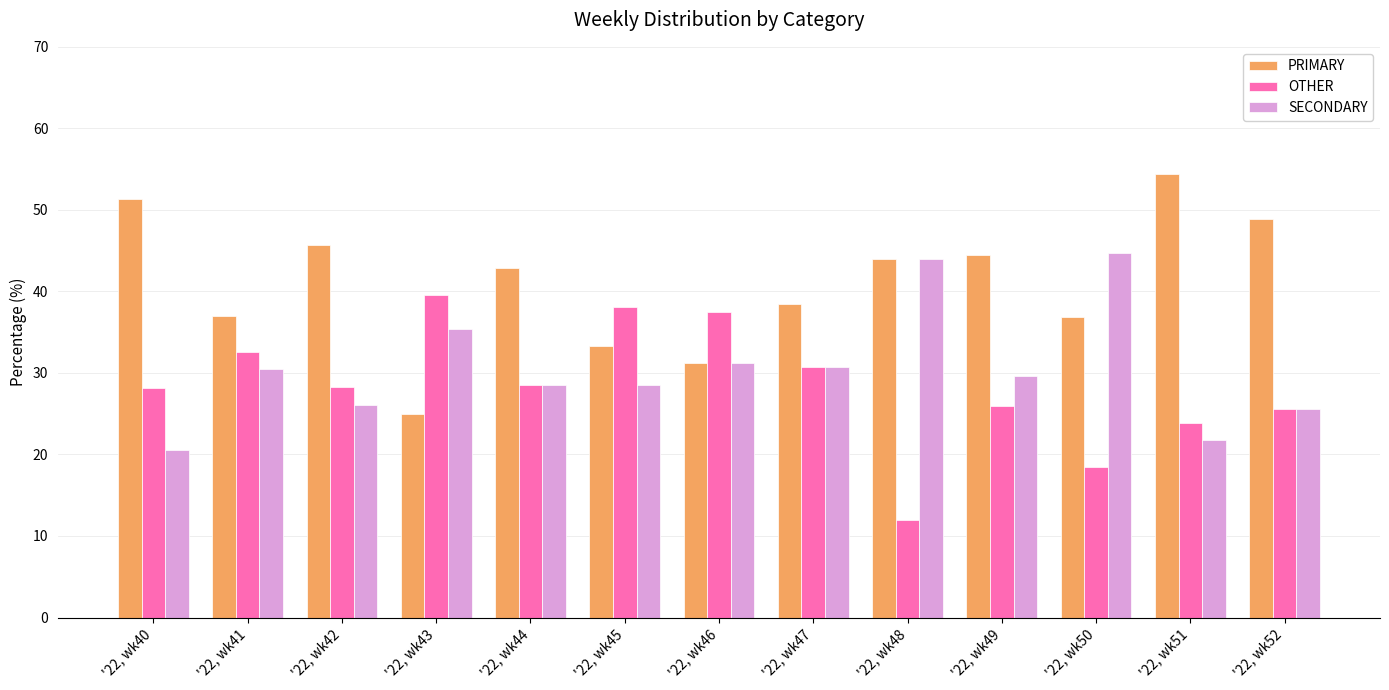

What is the value of the SECONDARY bar at the 2nd from the left?

30.4